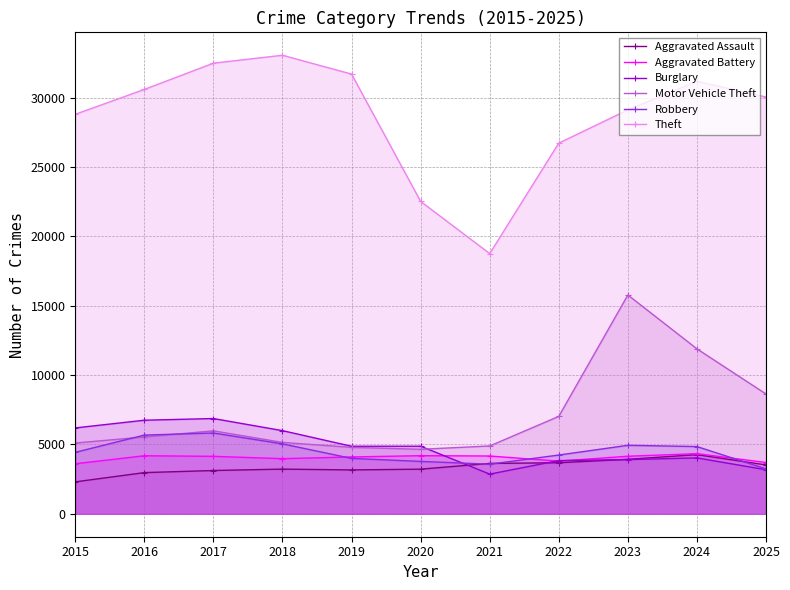

Which series changed the most between 2015 and 2021?

Theft